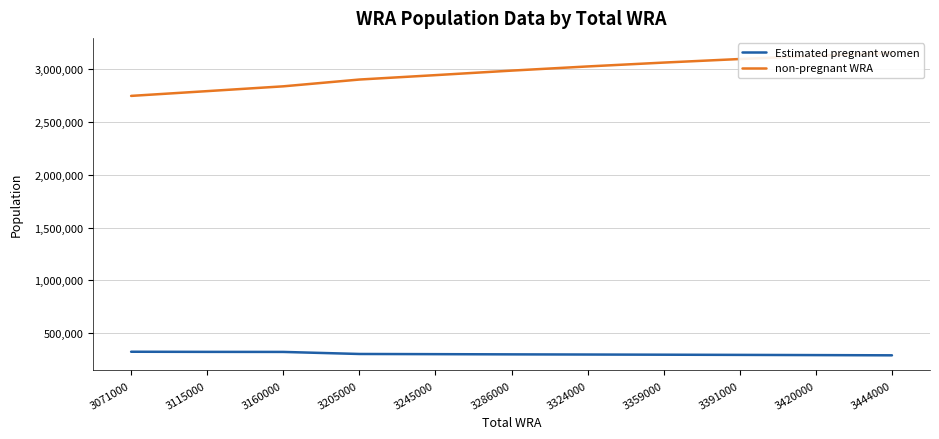

Is it true that Estimated pregnant women equals 321788.4 at 3071000?

True